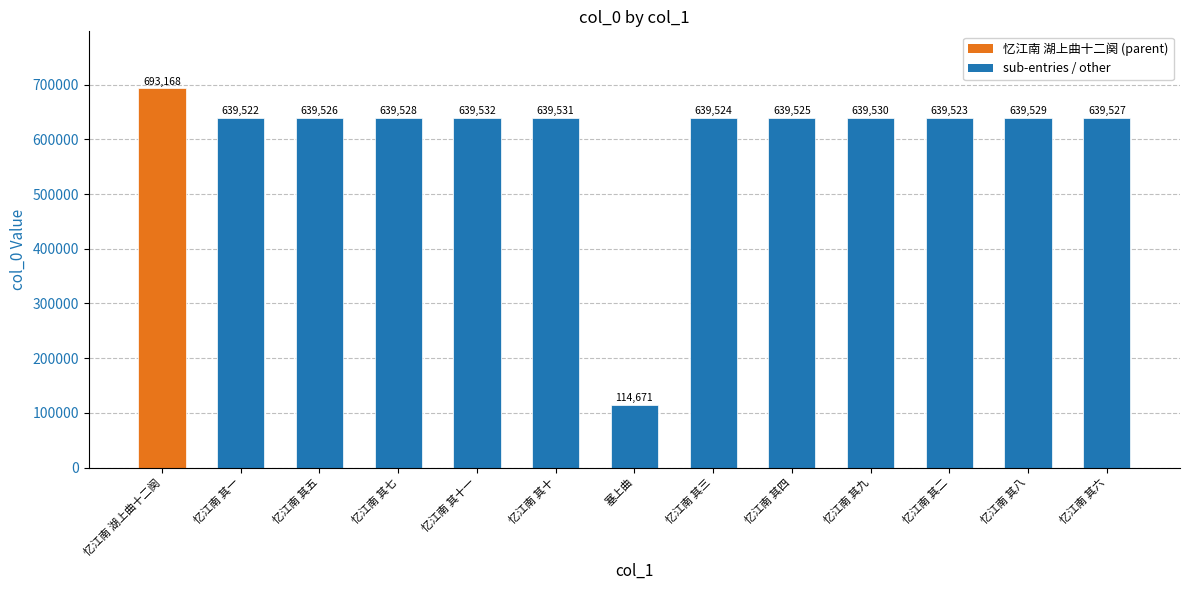

List the labels in order of value, largest first.

忆江南 湖上曲十二阕, 忆江南 其十一, 忆江南 其十, 忆江南 其九, 忆江南 其八, 忆江南 其七, 忆江南 其六, 忆江南 其五, 忆江南 其四, 忆江南 其三, 忆江南 其二, 忆江南 其一, 塞上曲